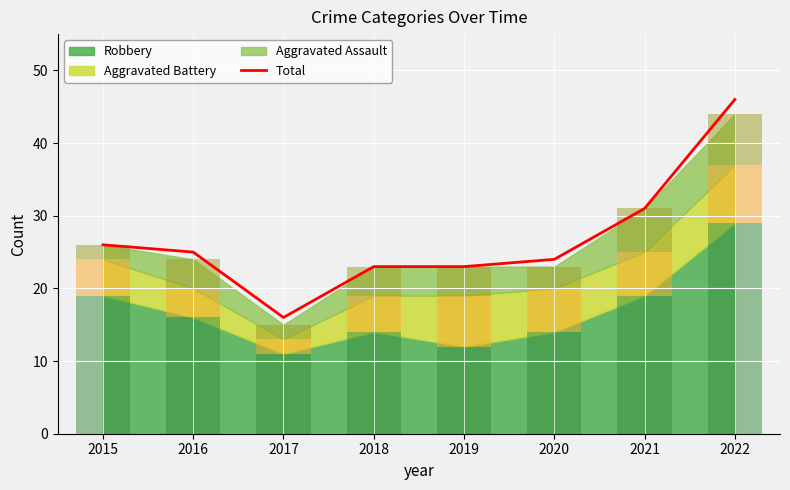

What is the smallest value displayed?

16